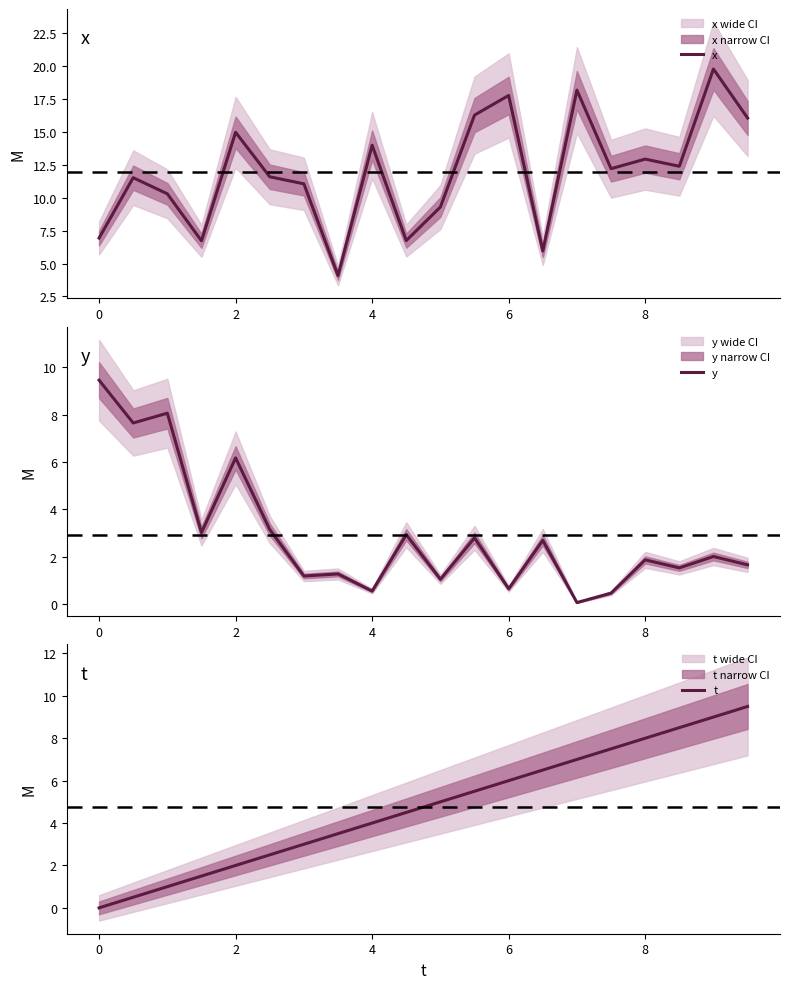

The value of x at 8 is 12.9. True or false?

True